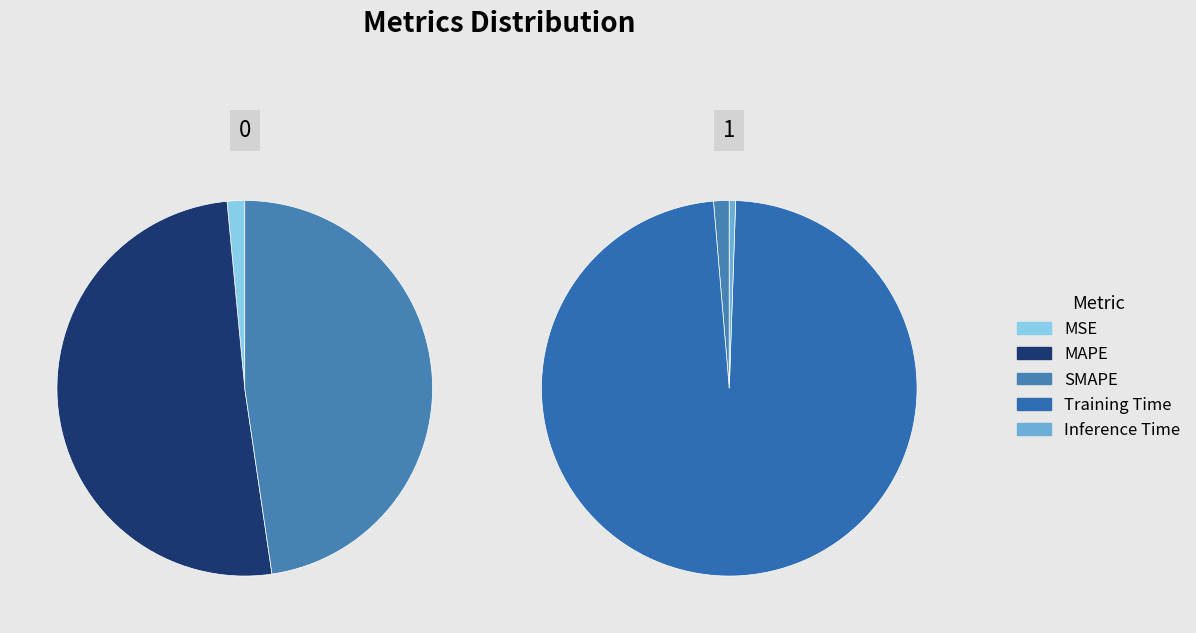

Does Training Time represent more than half of the total?

Yes